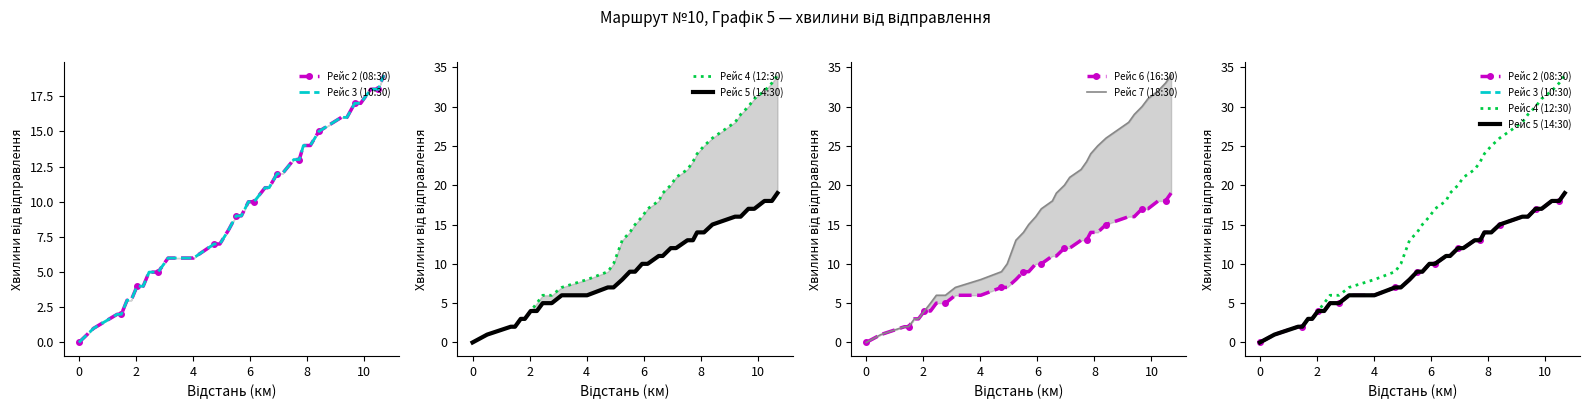

Which series has the widest spread of values?

Рейс 4 (12:30)